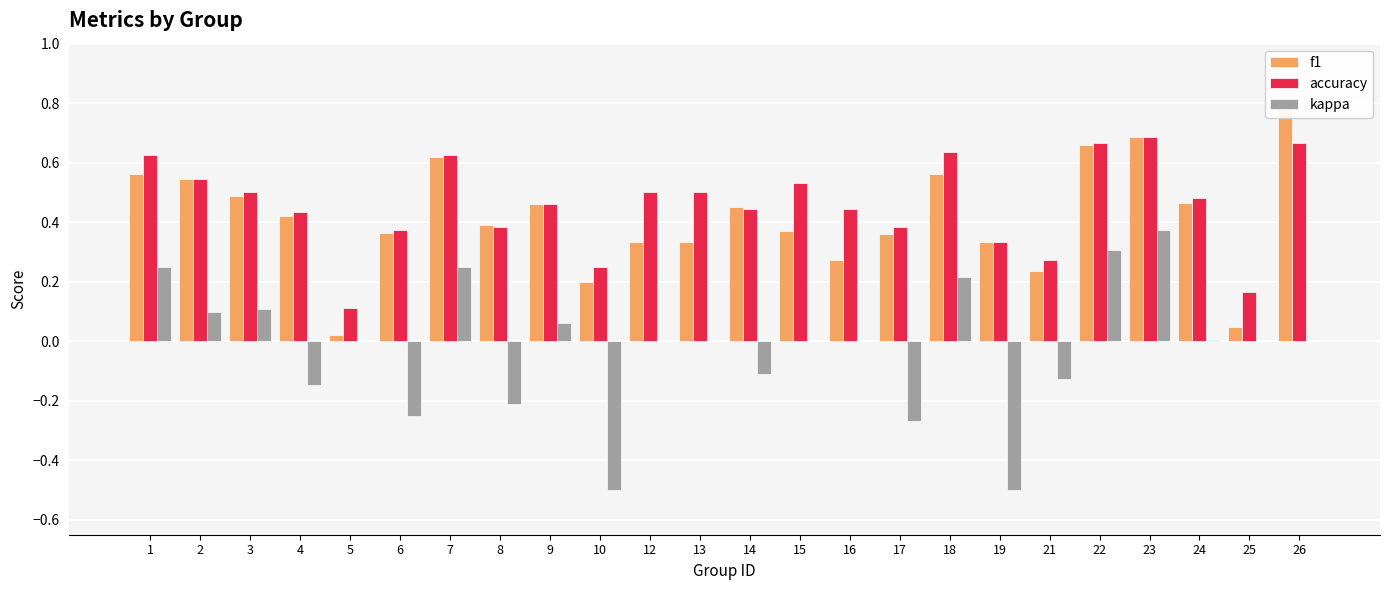

What is the maximum value shown in the chart?

0.8